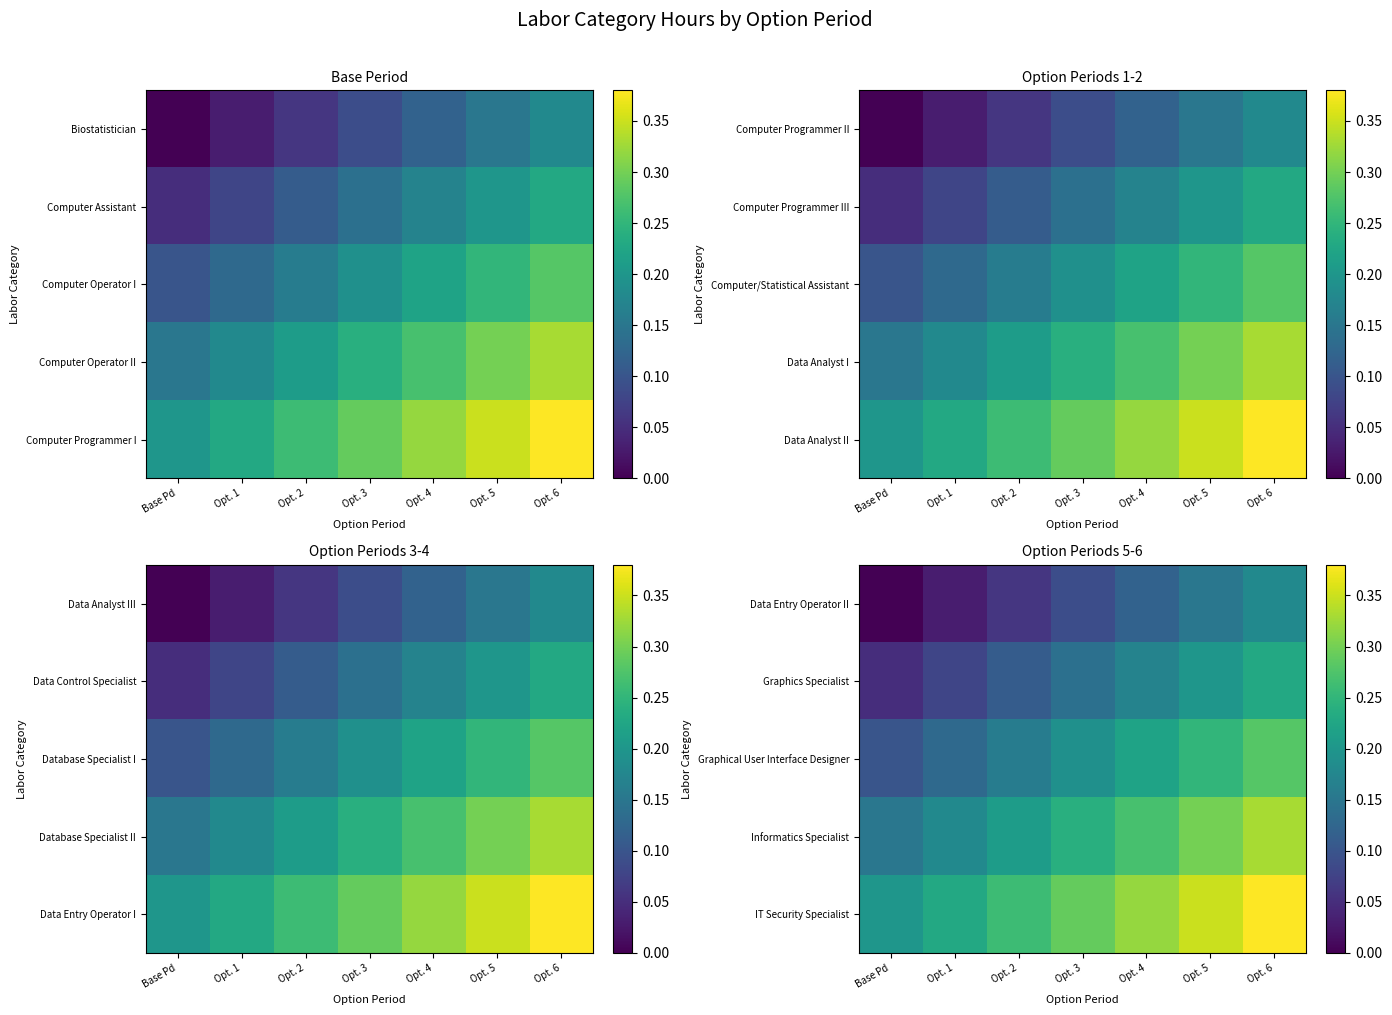

At which category is the sum across all series the highest?

Opt. 6